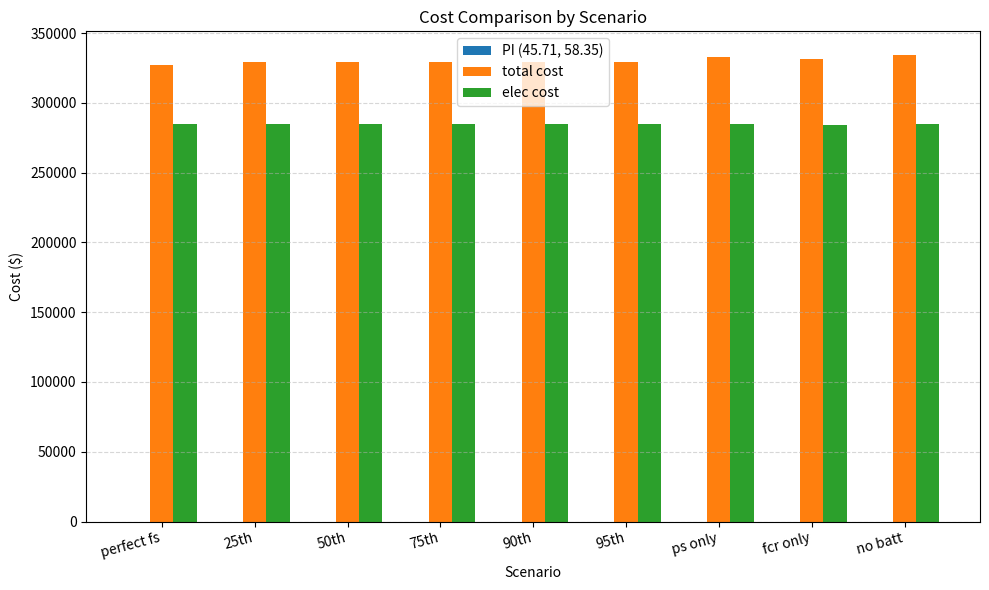

True or false: elec cost has a value of 378459.6 at perfect fs.

False